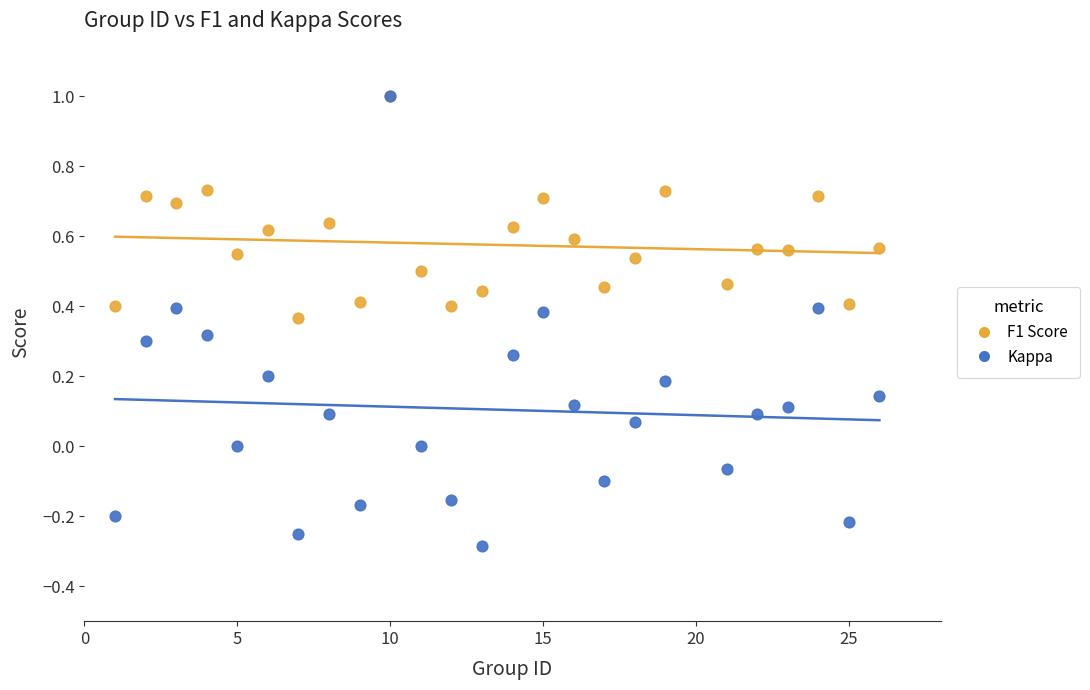

Which series has the largest Y range (max minus min)?

Kappa